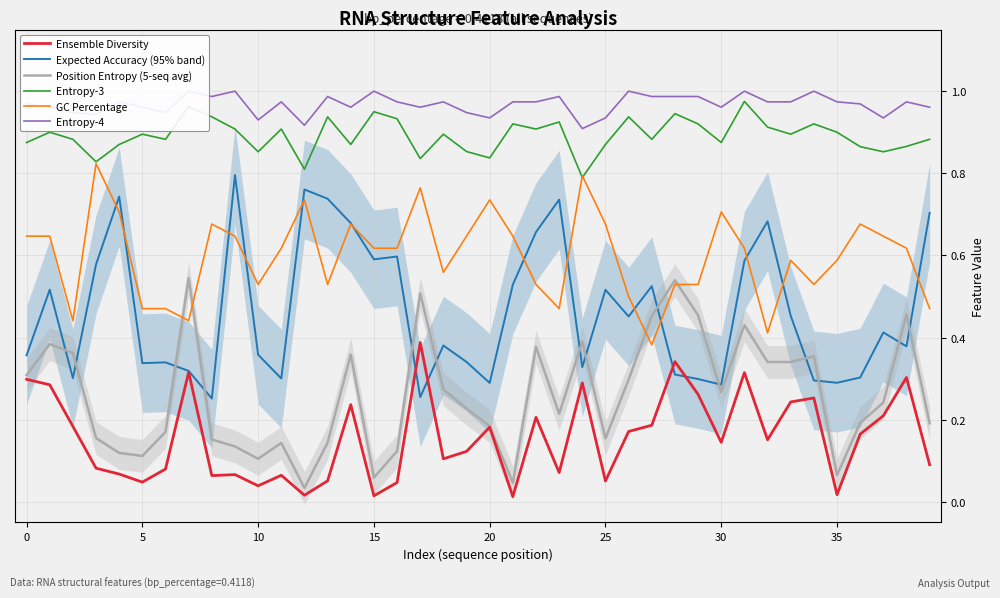

True or false: Entropy-3 and Ensemble Diversity cross at least once.

False